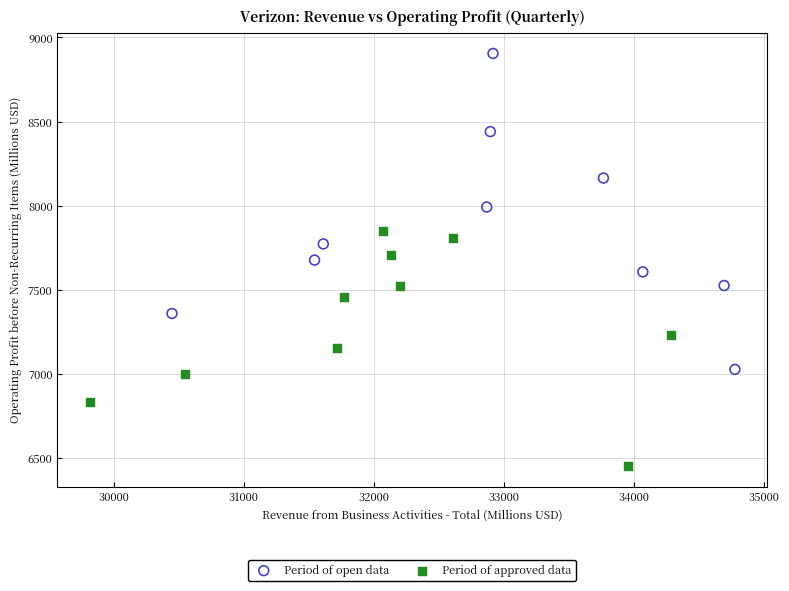

Which series reaches the maximum Y coordinate?

Period of open data